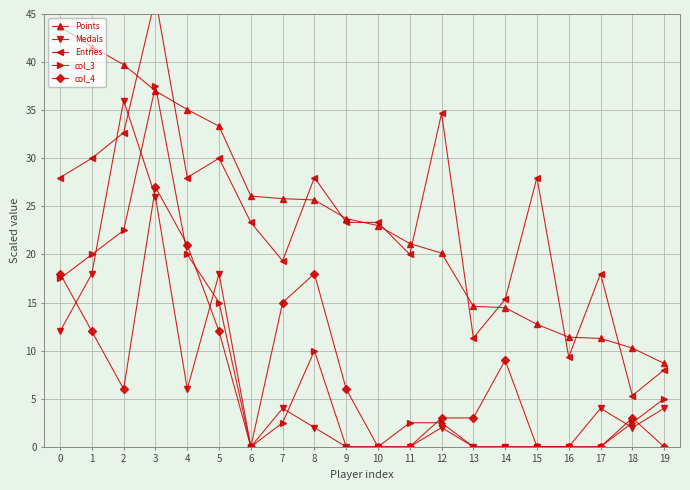

What is the difference between the maximum and minimum values in the Entries series?

41.3